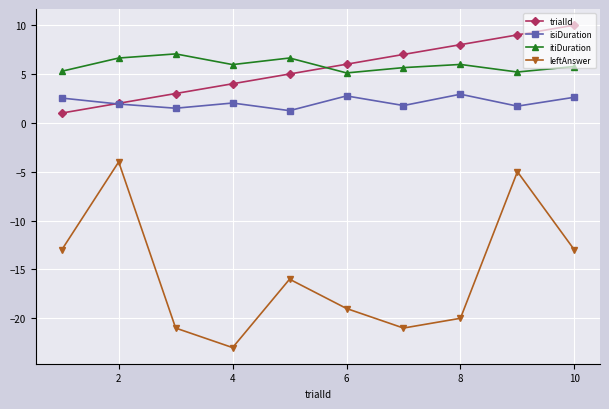

What is the value of the leftAnswer point at the 1st from the left?

-13.0